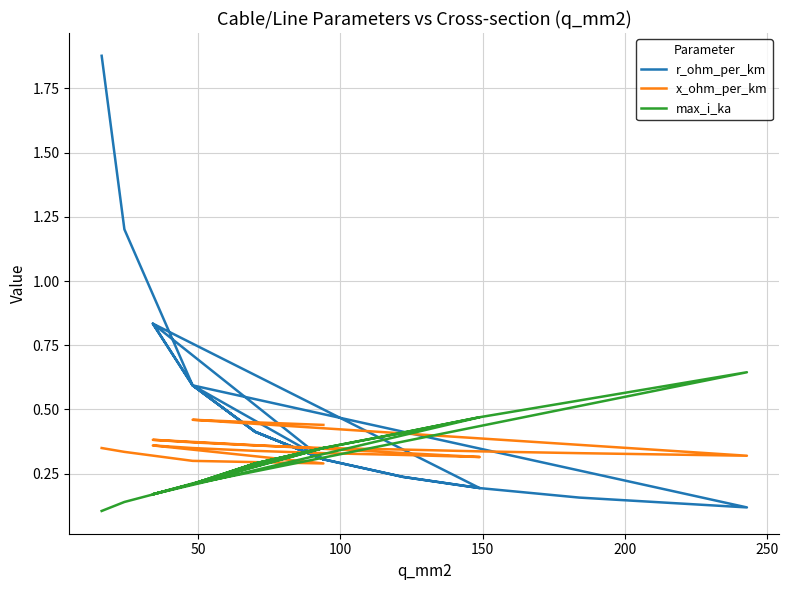

Where is the first local minimum for r_ohm_per_km?

150